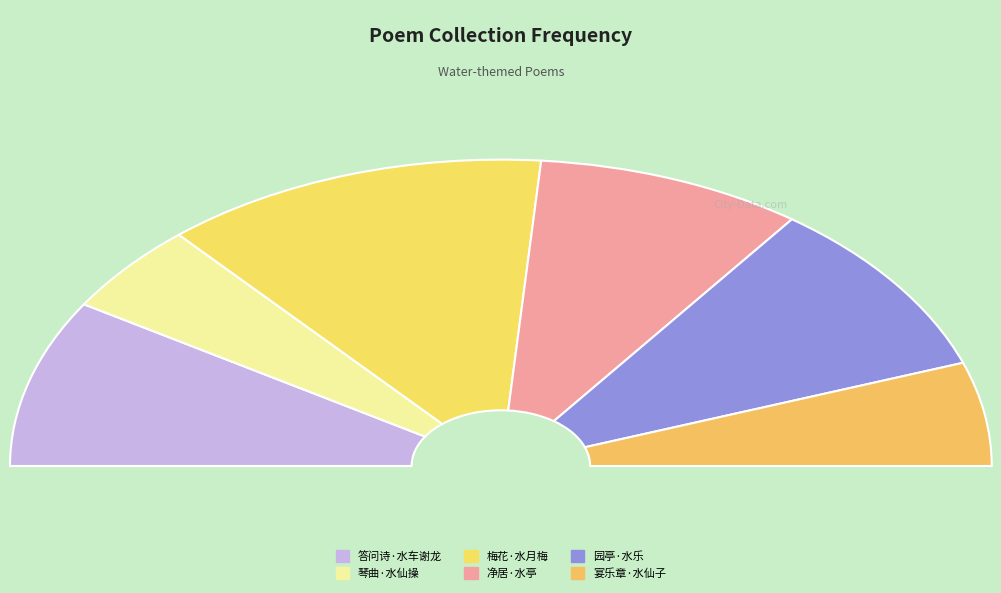

To the nearest percent, what is the combined percentage of 李坚甫净居杂题一十三首 其十一 水亭 and 琴曲歌辞十二操 其十一 水仙操?

27%